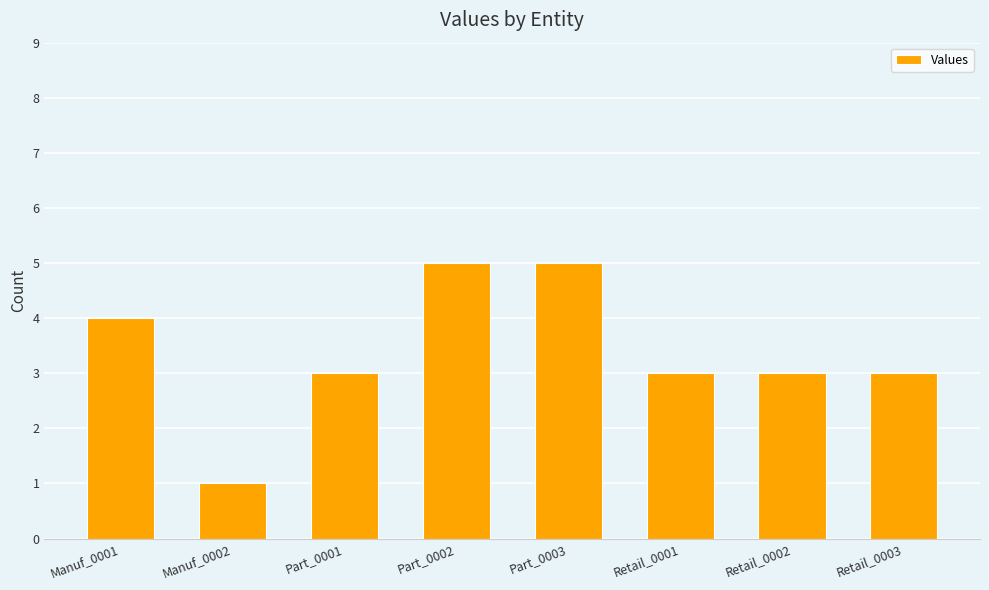

What is the maximum value shown in the chart?

5